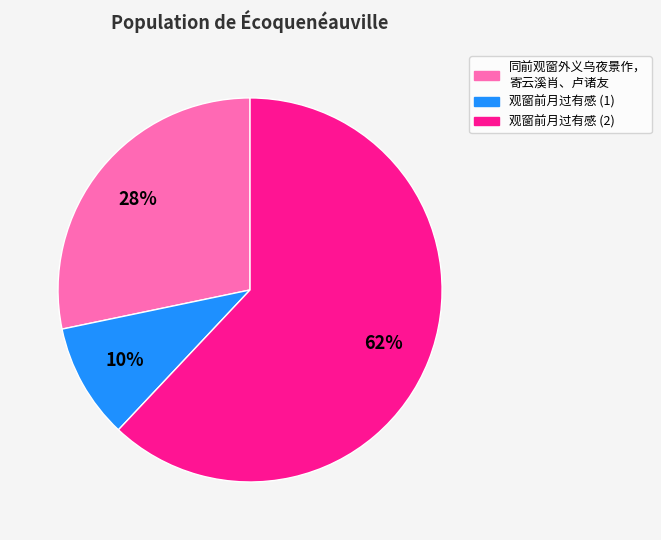

Is there any slice that represents more than half of the pie?

Yes